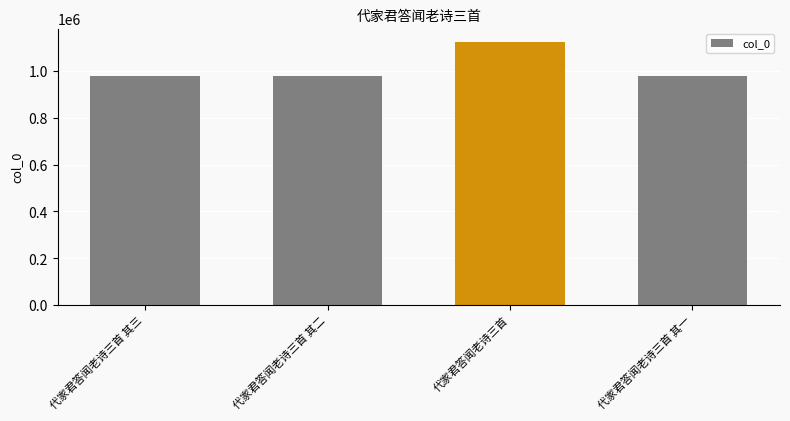

Read the value at 代家君答闻老诗三首 其一.

976200